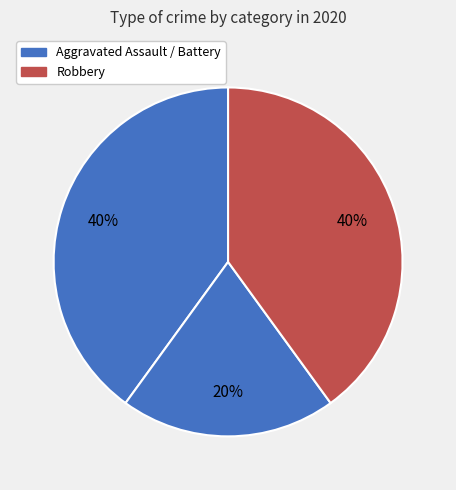

How many slices are in this pie chart?

3